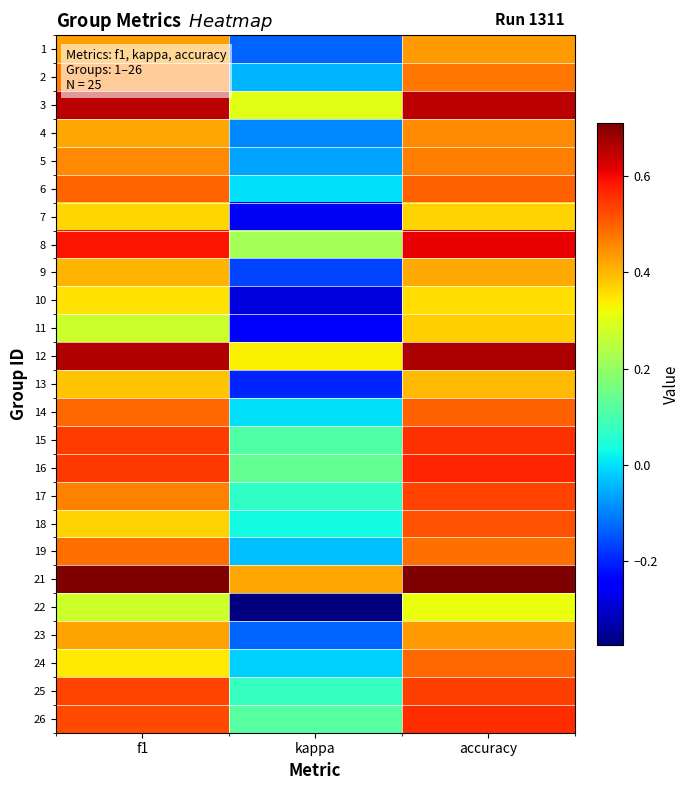

What is the smallest value displayed?

-0.4